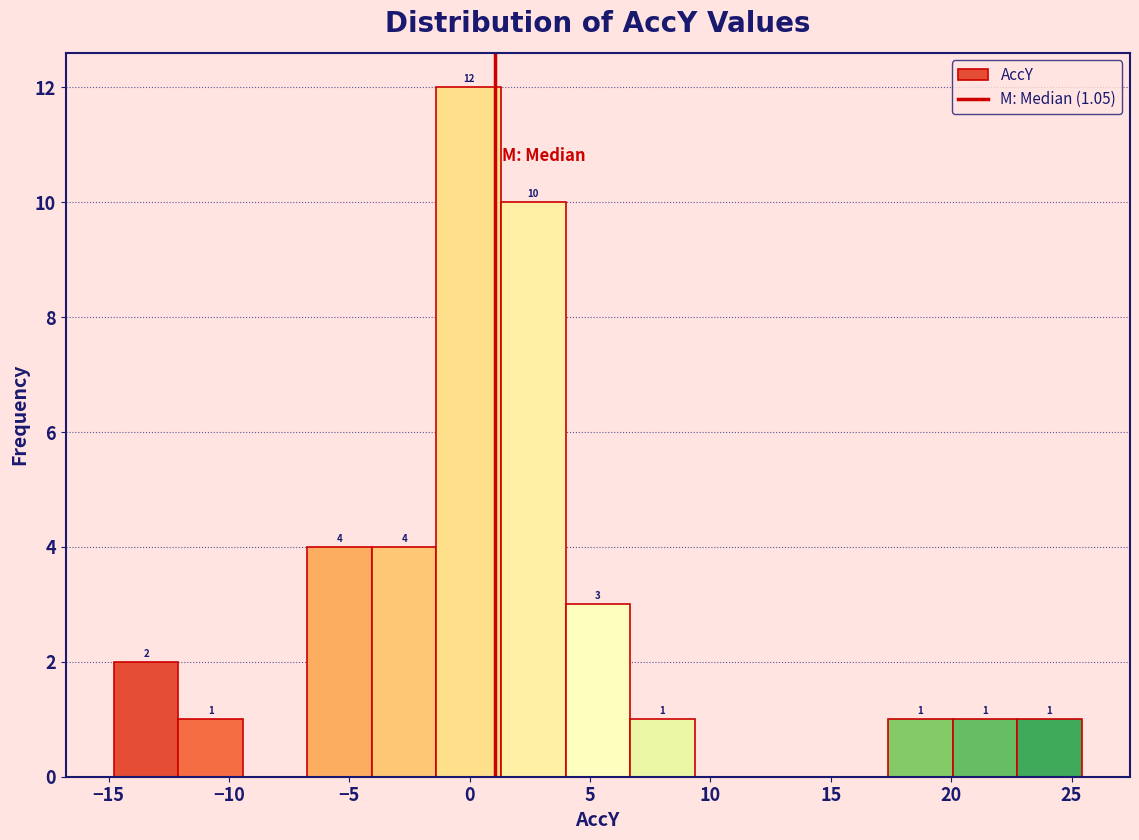

Which range on the x-axis has the tallest bar?

-1.5 to 1.5